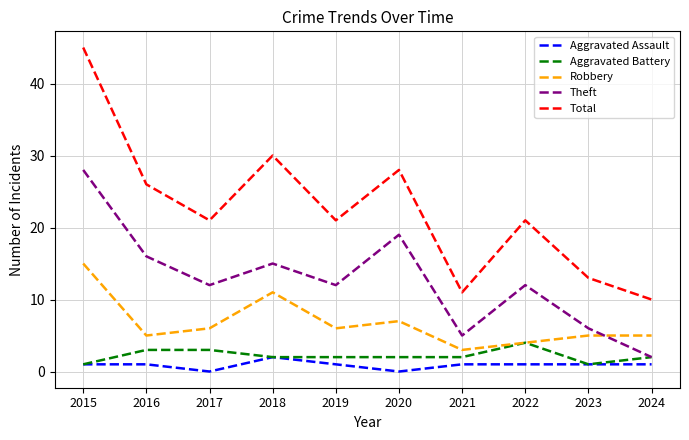

At which label does Total reach its minimum?

2024